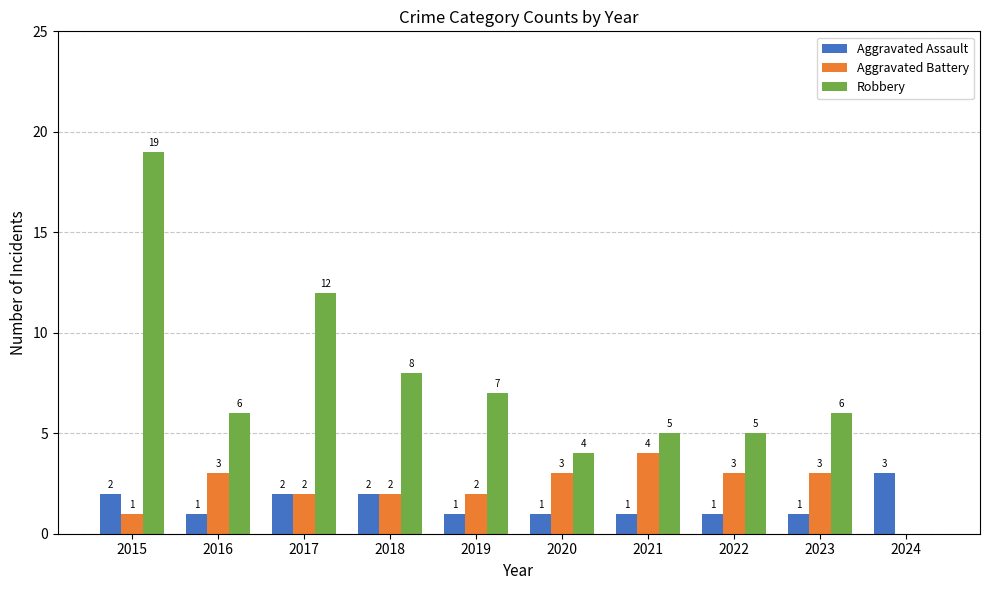

Which series has the largest total across all categories?

Robbery